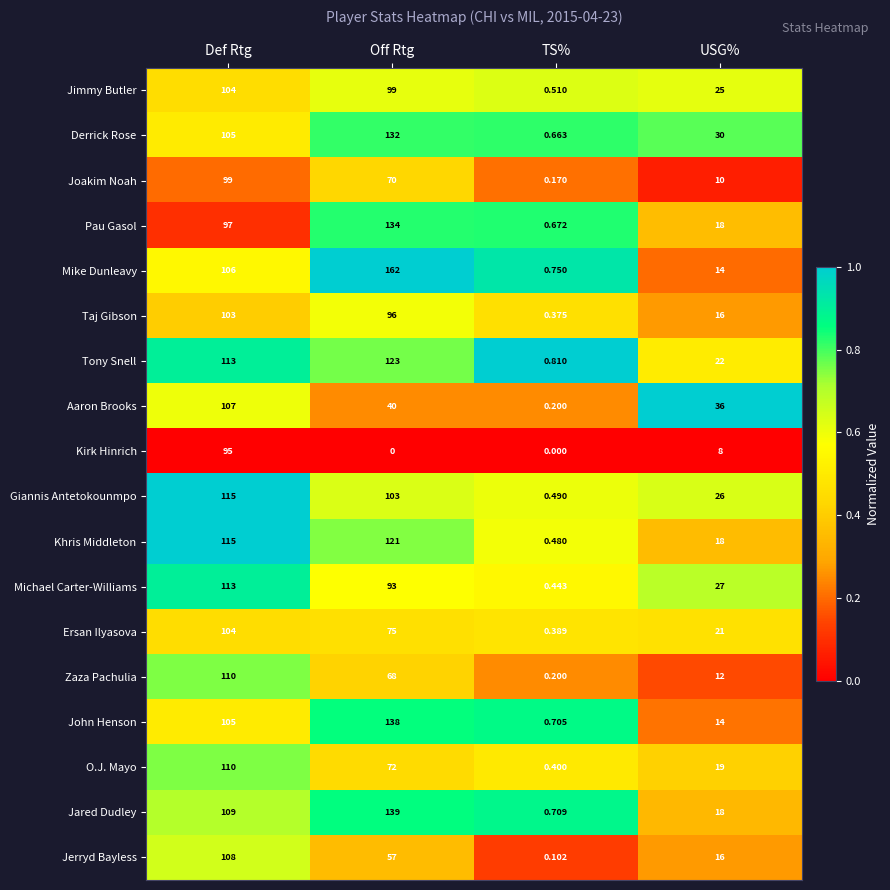

What is the total value across all series at Off Rtg?

1722.0